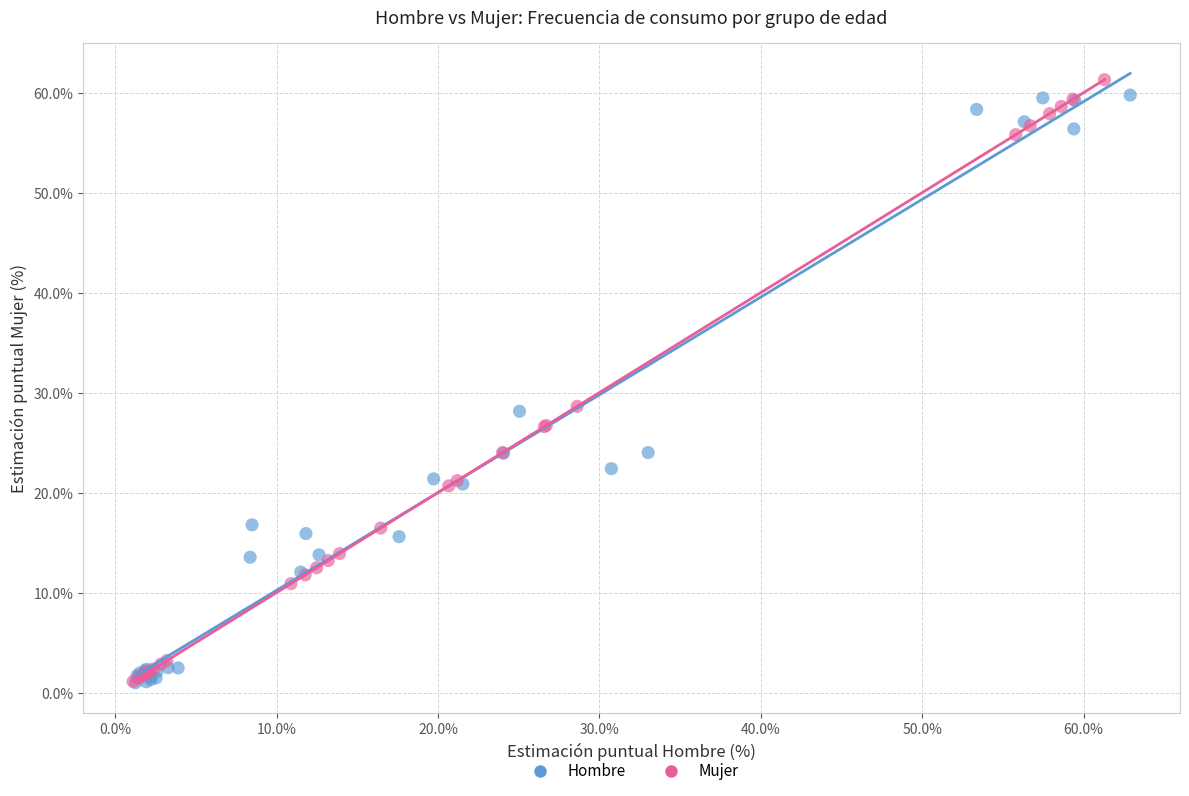

Which series has the largest Y range (max minus min)?

Mujer